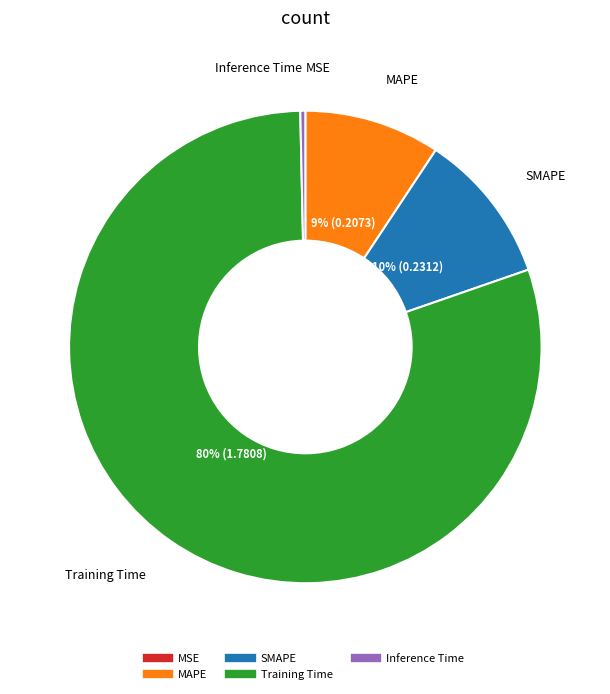

What is the largest slice in the pie chart?

Training Time